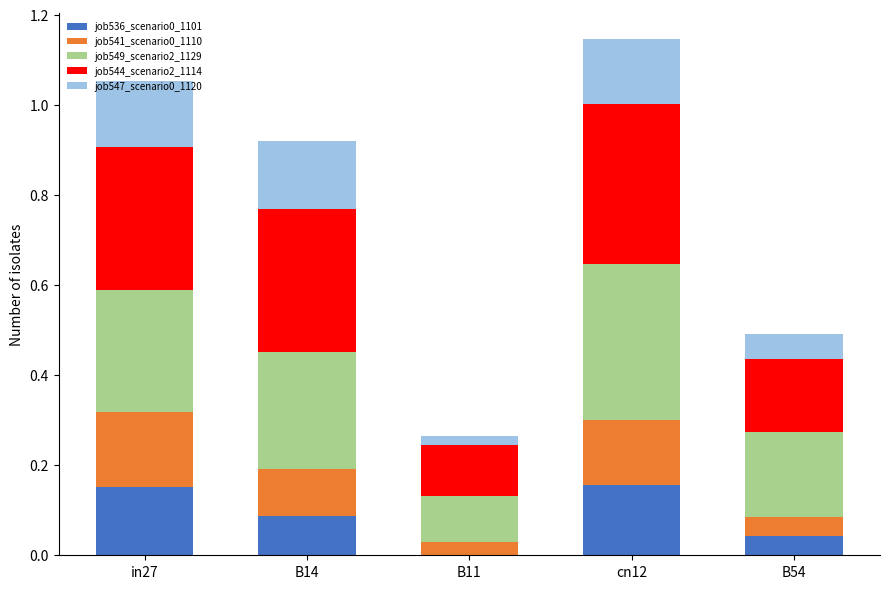

What is the total value across all series at cn12?

1.1